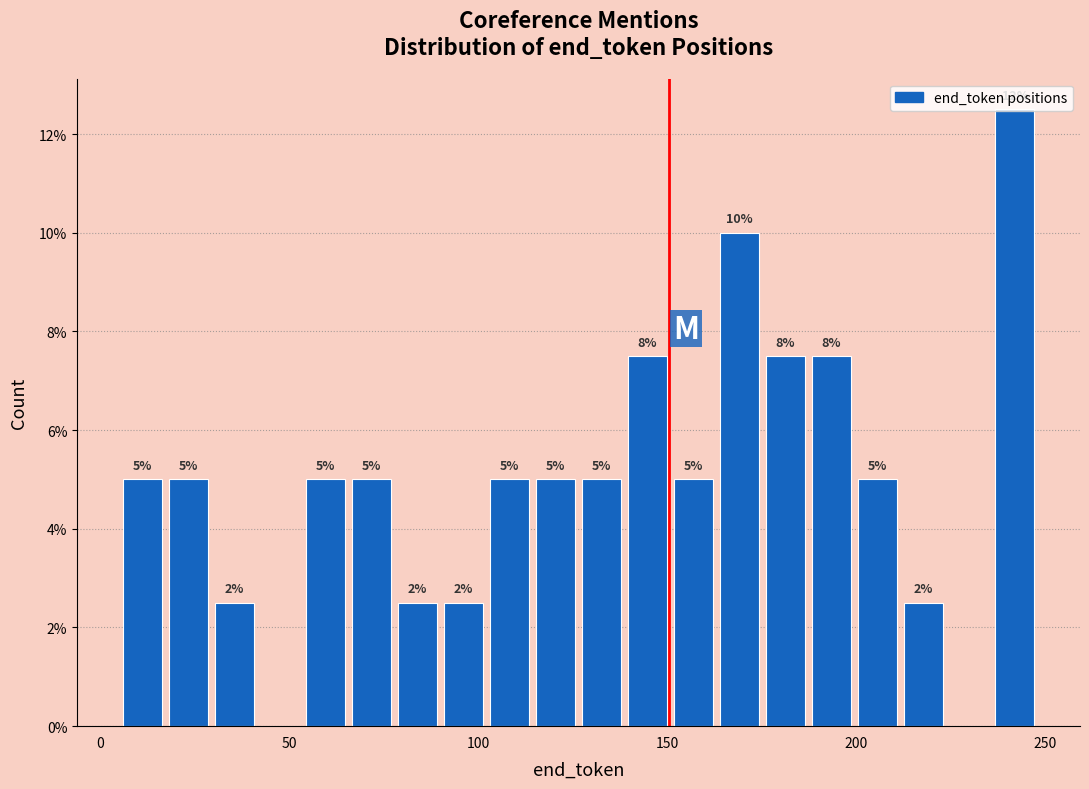

Read against the x-axis, roughly where is the centre of the tallest bar?

240